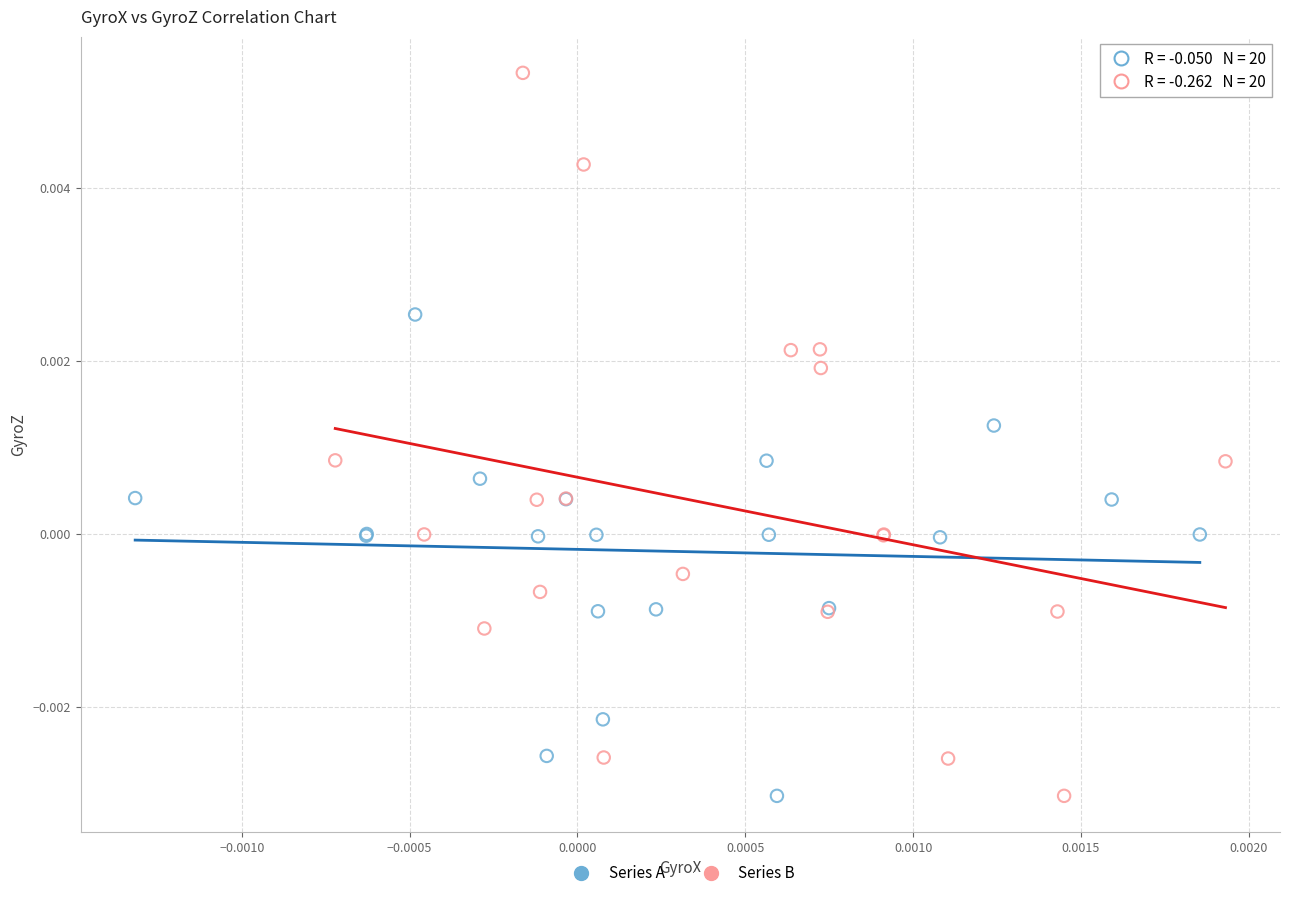

Which series contains the highest Y value?

Series B